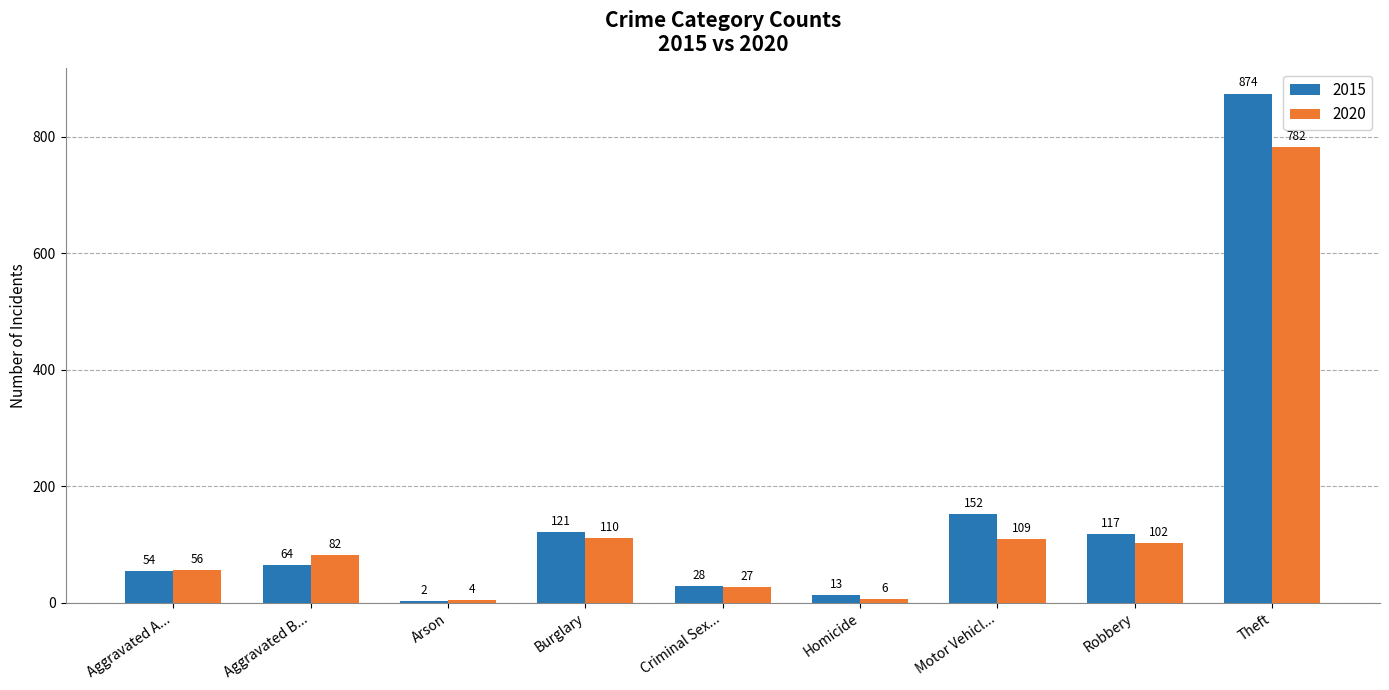

What is the total value across all series at Burglary?

231